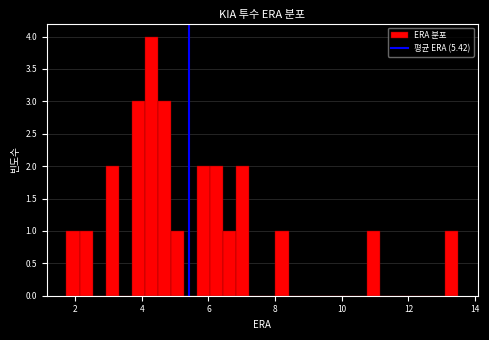

Around what value on the x-axis is the tallest bar? Give the approximate position of its centre, as read against the axis.

4.2